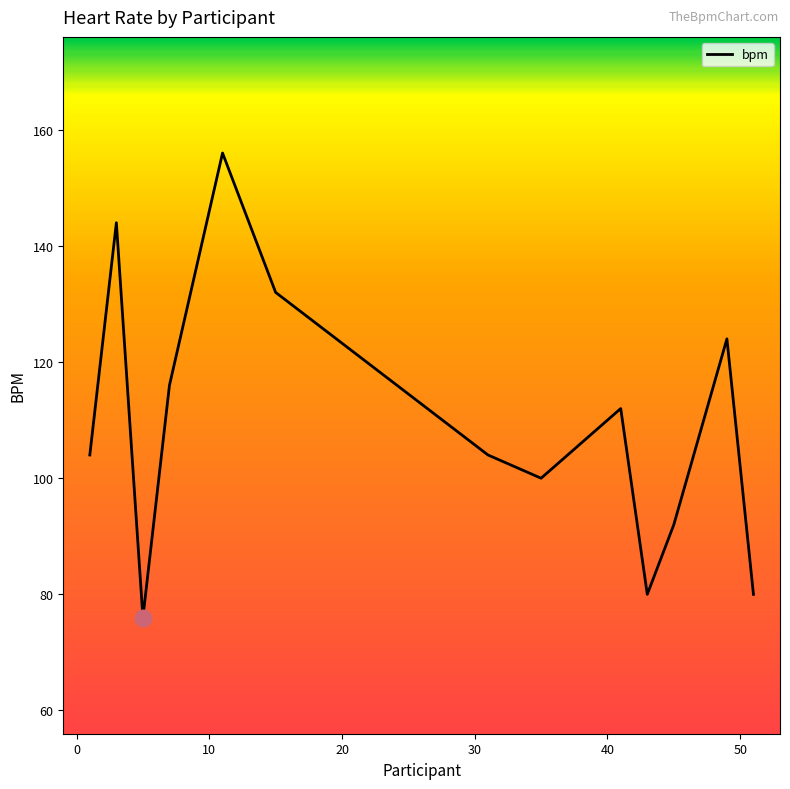

What is the maximum value shown in the chart?

156